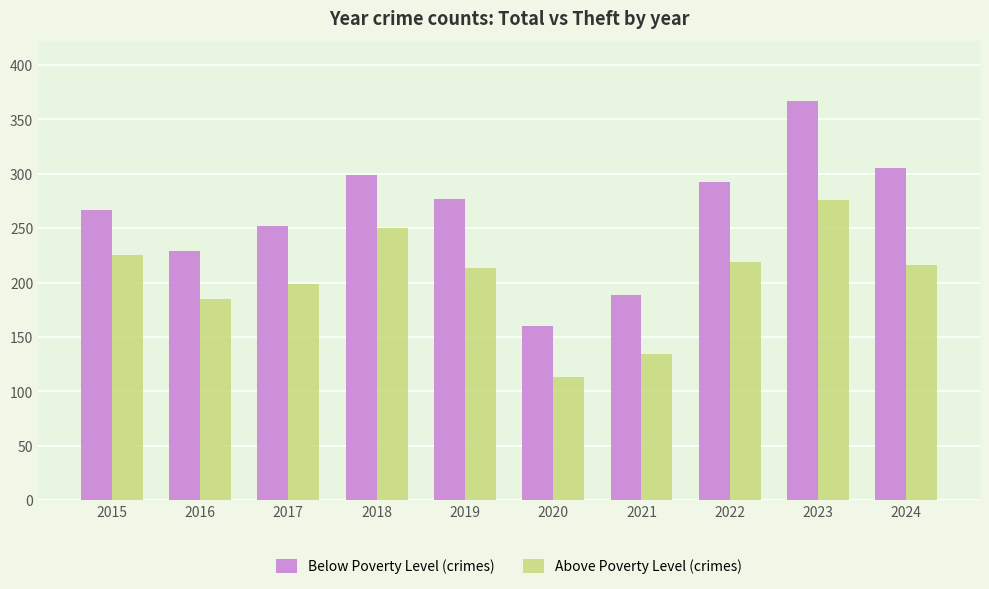

What is the difference between the highest and lowest values at 2021?

55